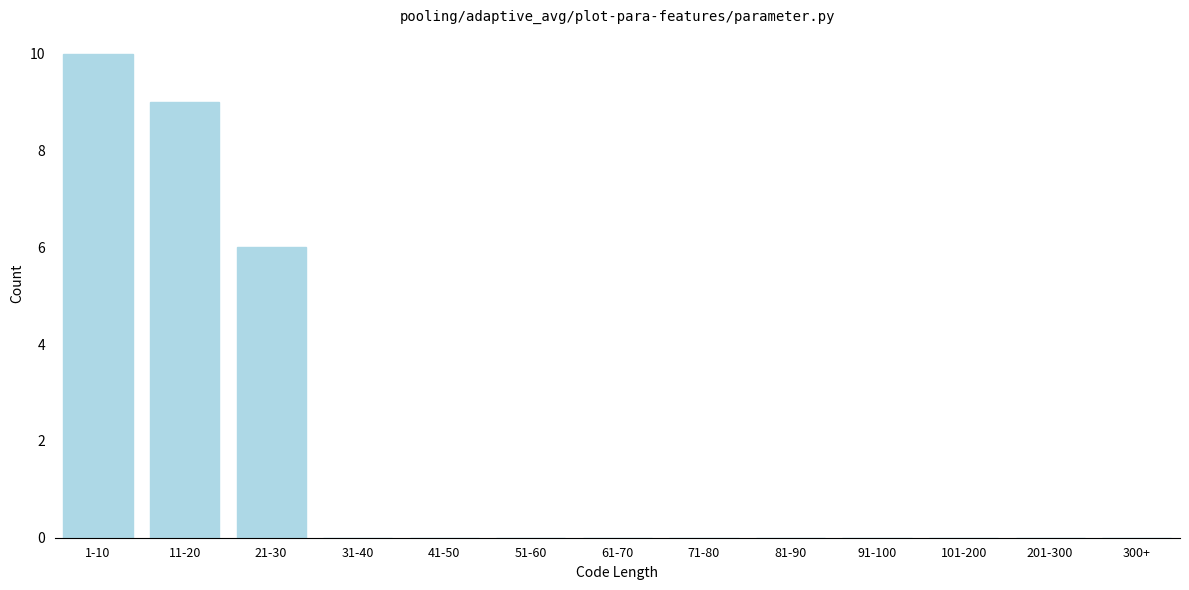

Reading left to right, transcribe all the data shown in this chart.

1-10=10	11-20=9	21-30=6	31-40=0	41-50=0	51-60=0	61-70=0	71-80=0	81-90=0	91-100=0	101-200=0	201-300=0	300+=0